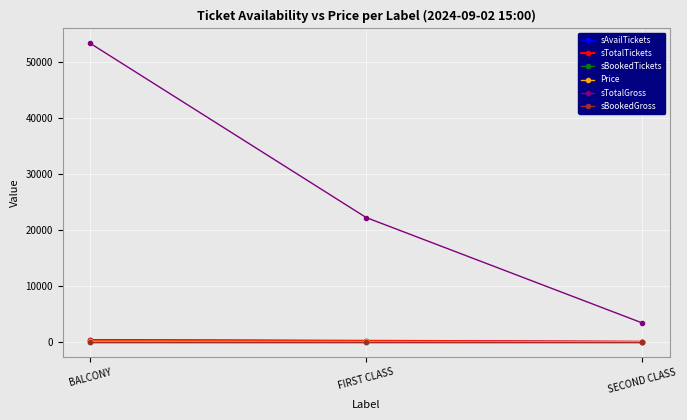

What is the average value of the sAvailTickets series?

211